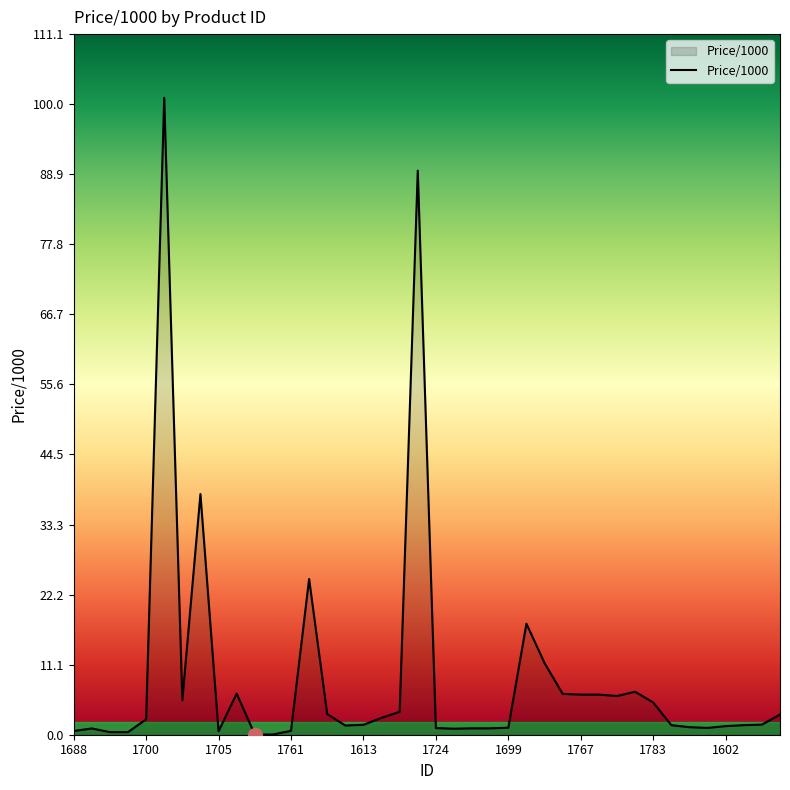

What is the maximum value shown in the chart?

101.0